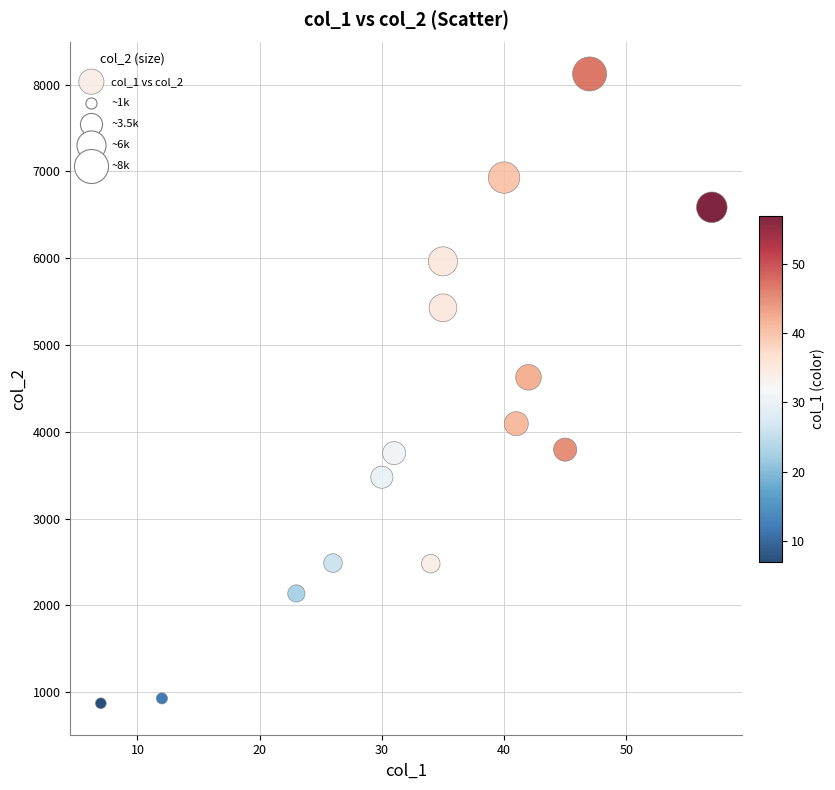

What Y value in the scatter plot is closest to 4497?

4627